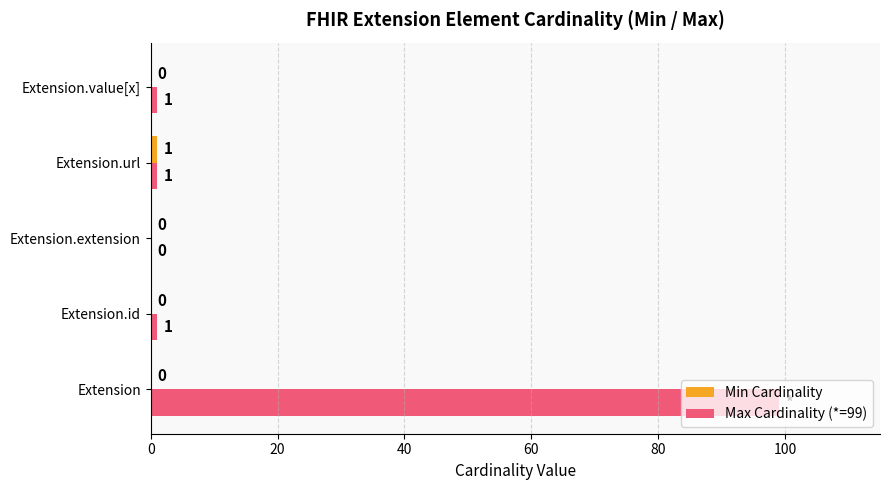

What is the sum of all Max Cardinality (*=99) values?

102